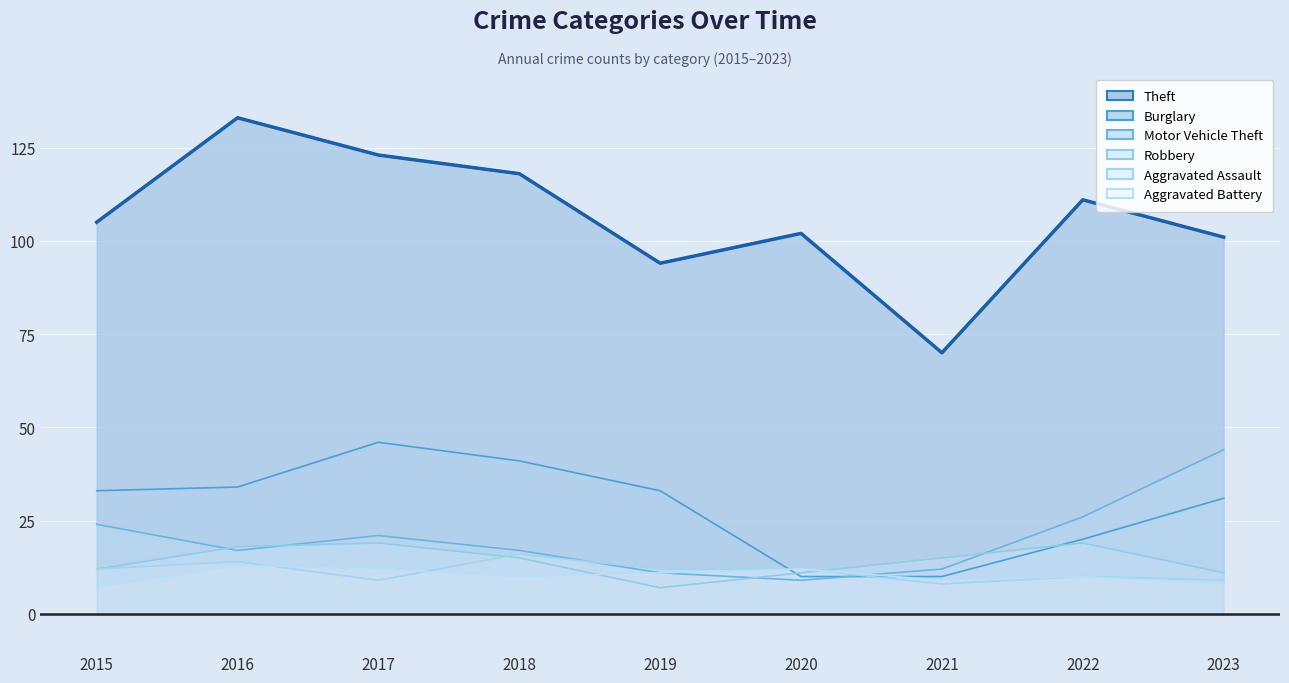

What is the difference between the second highest and second lowest values in the Robbery series?

8